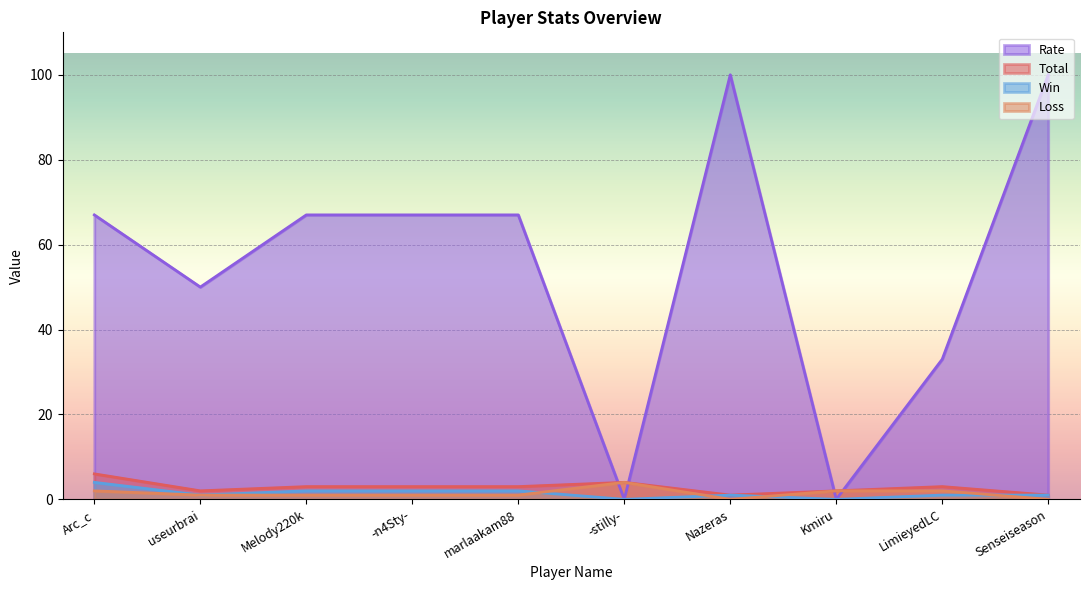

True or false: Win has a value of 0 at Senseiseason.

False